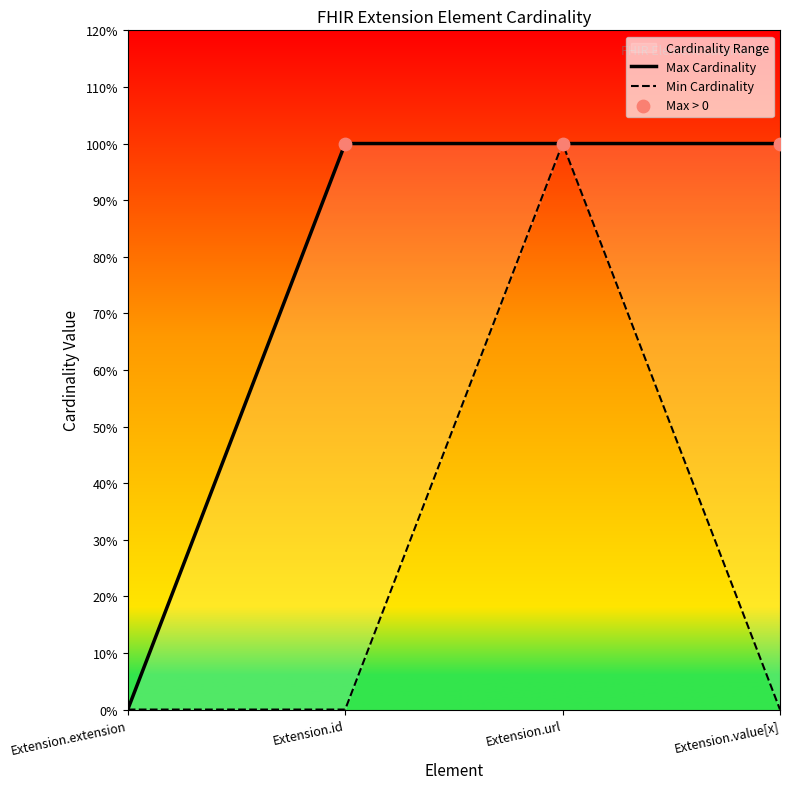

Which series reaches the minimum Y coordinate?

Min Cardinality